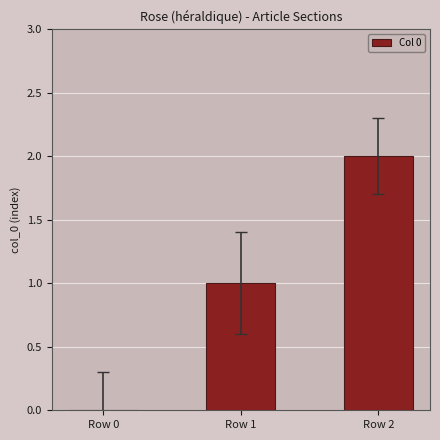

At which category does the chart reach its peak across all series?

Row 2